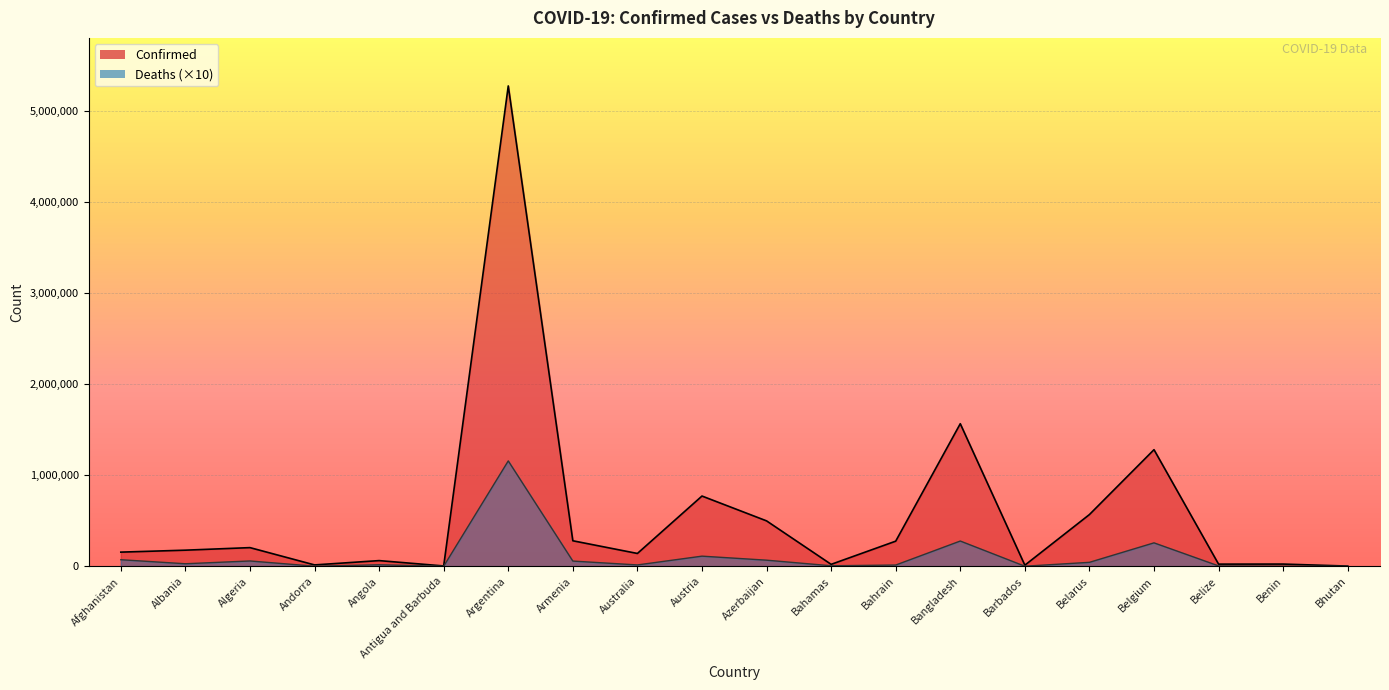

What is the label of the 1st point from the left?

Afghanistan